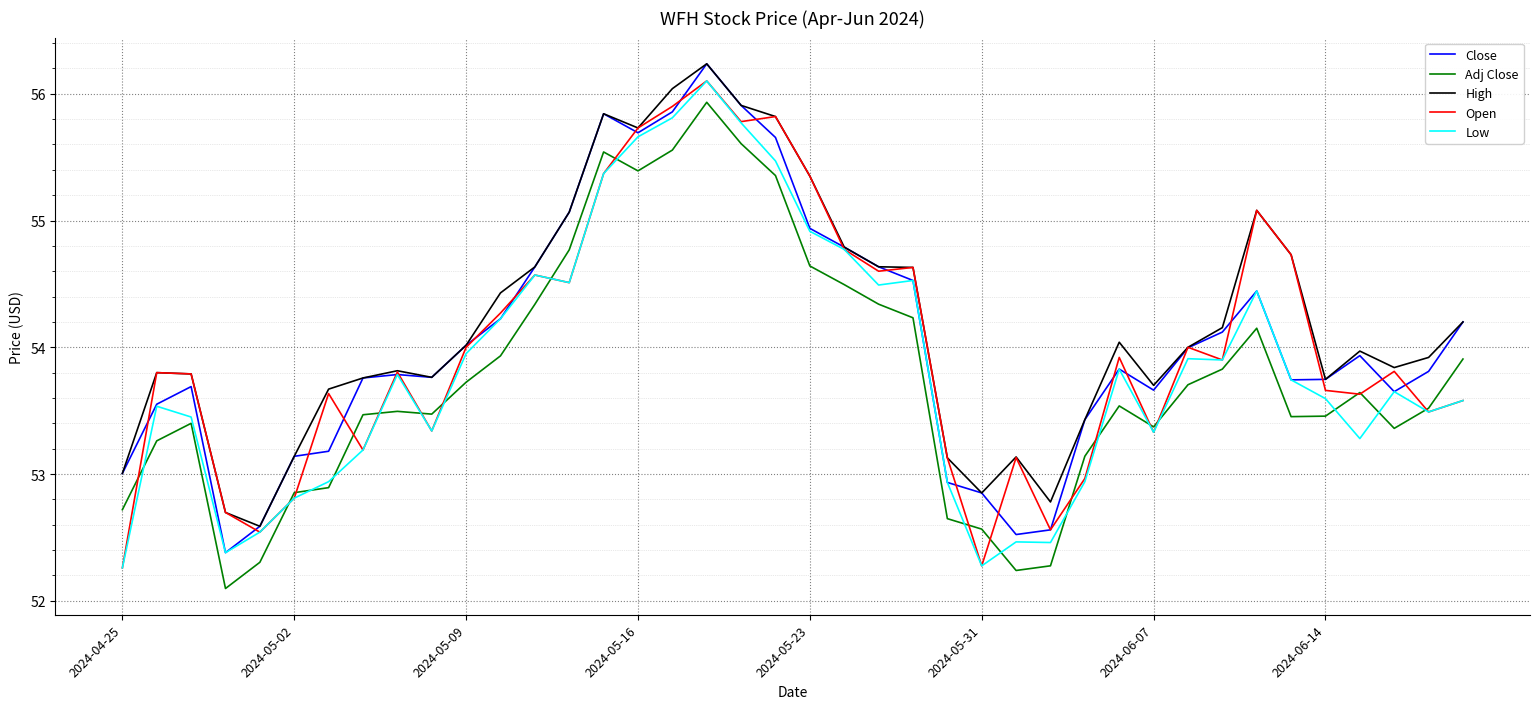

What is the minimum value shown in the chart?

52.1